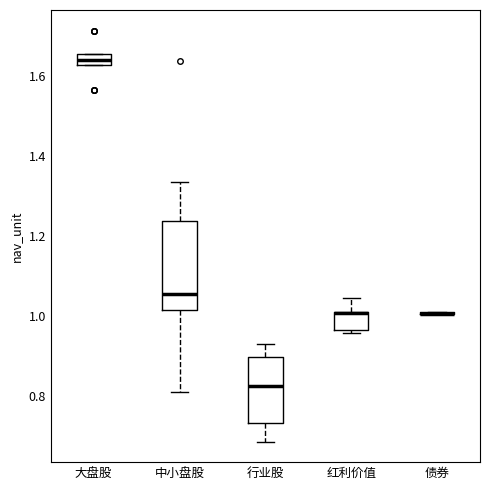

Where does the upper whisker of the box for 红利价值 end on the y-axis? The values are not printed on the chart, so give them approximately, as read against the axis.

1.04